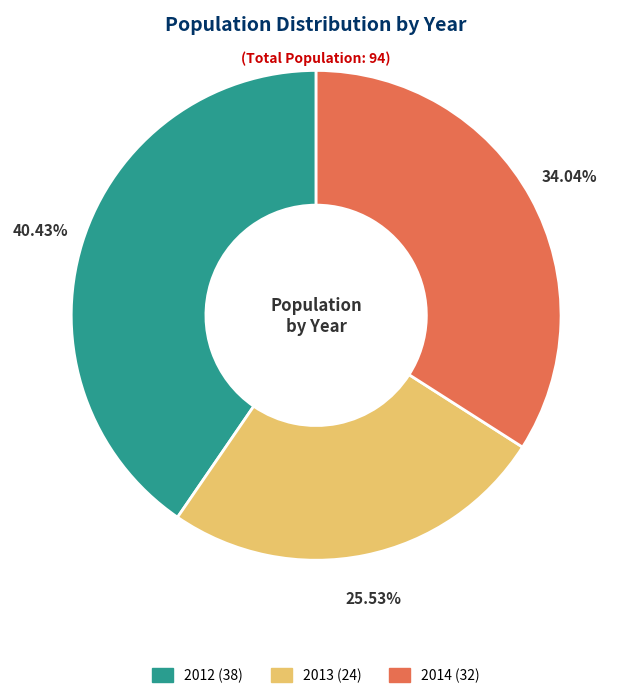

Which has a higher value, 2014 or 2013?

2014